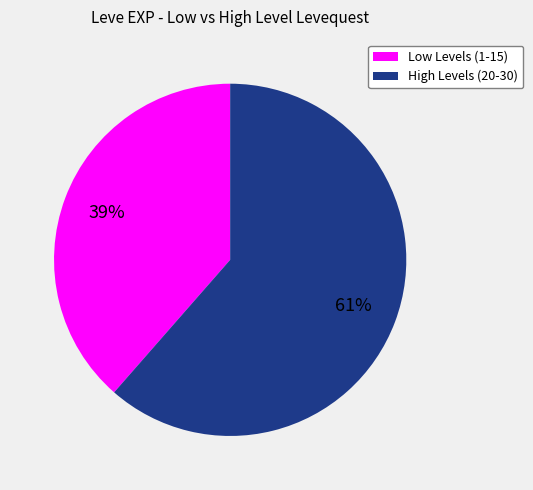

Does any single category account for the majority?

Yes